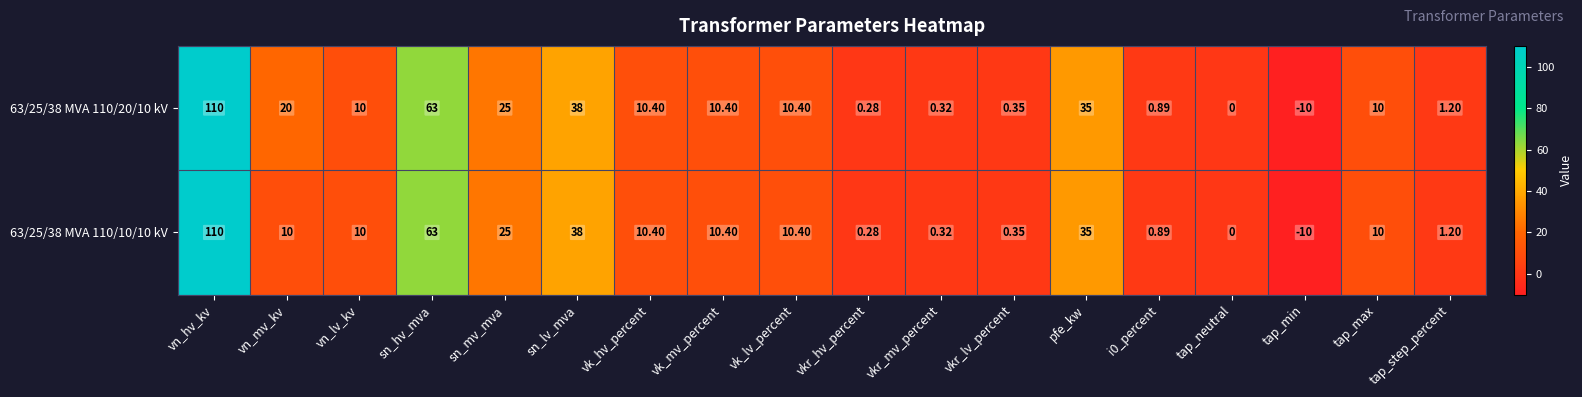

How many values in the 63/25/38 MVA 110/20/10 kV series are below 10?

7